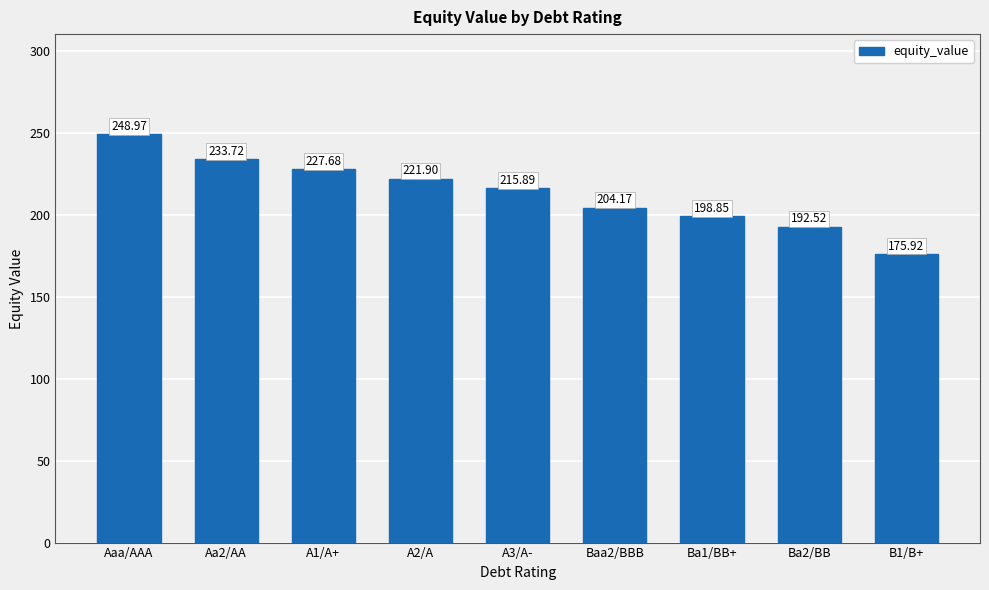

What is the change in value from Aa2/AA to B1/B+?

-57.8